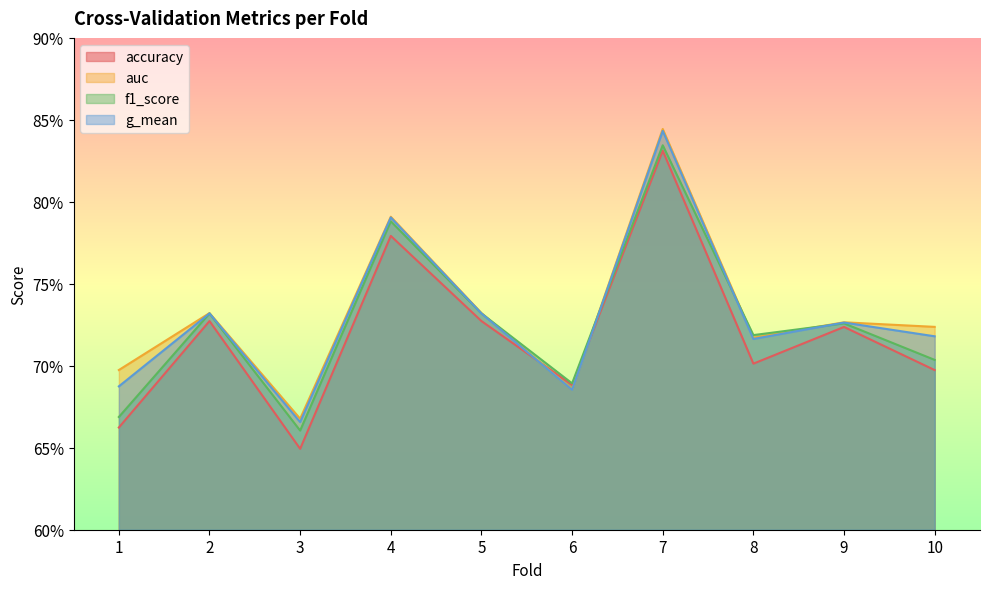

In auc, how many points are higher than both neighbors (excluding endpoints)?

4